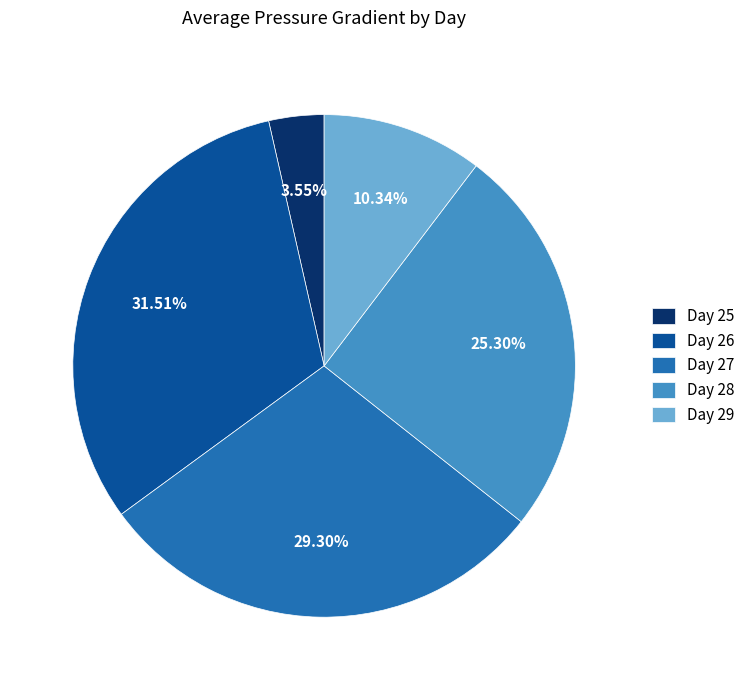

Count the number of slices in the pie.

5